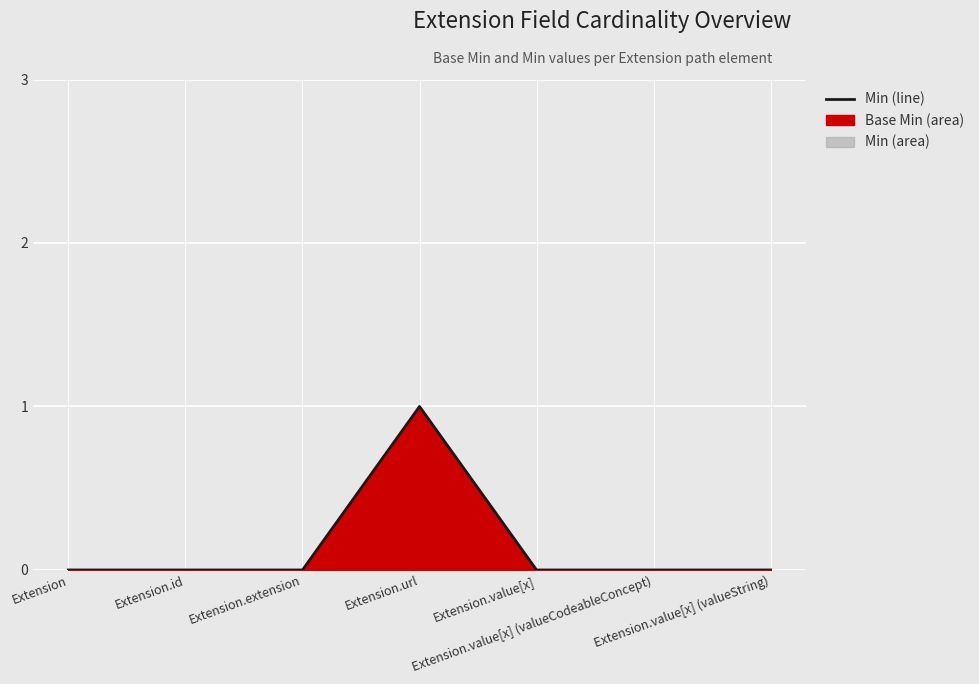

Is it true that the value at Extension.id is 0?

True